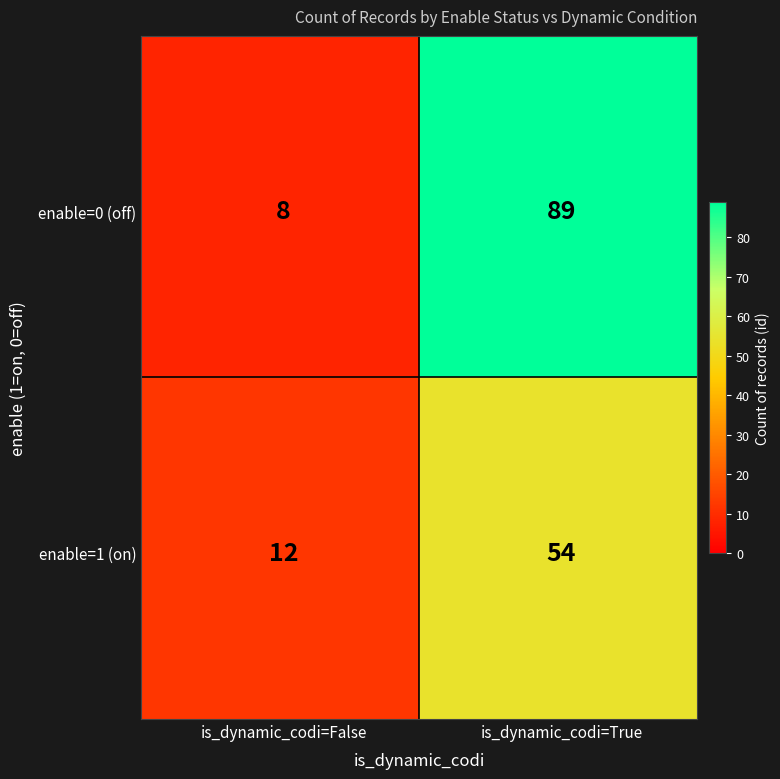

At which category does the chart reach its minimum across all series?

enable=0, is_dynamic_codi=False